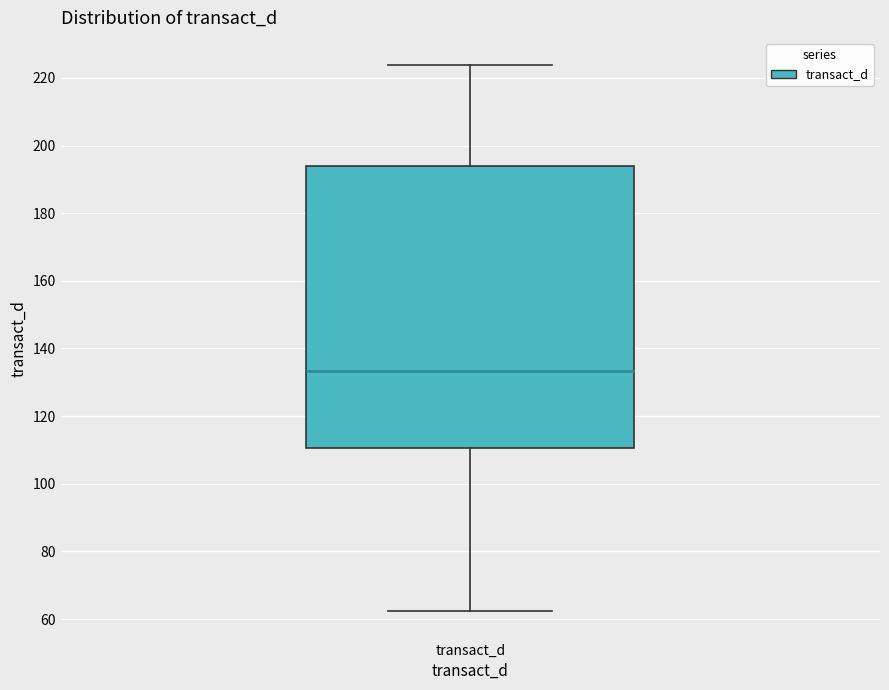

Where does the lower whisker of the box for transact_d end on the y-axis? The values are not printed on the chart, so give them approximately, as read against the axis.

62